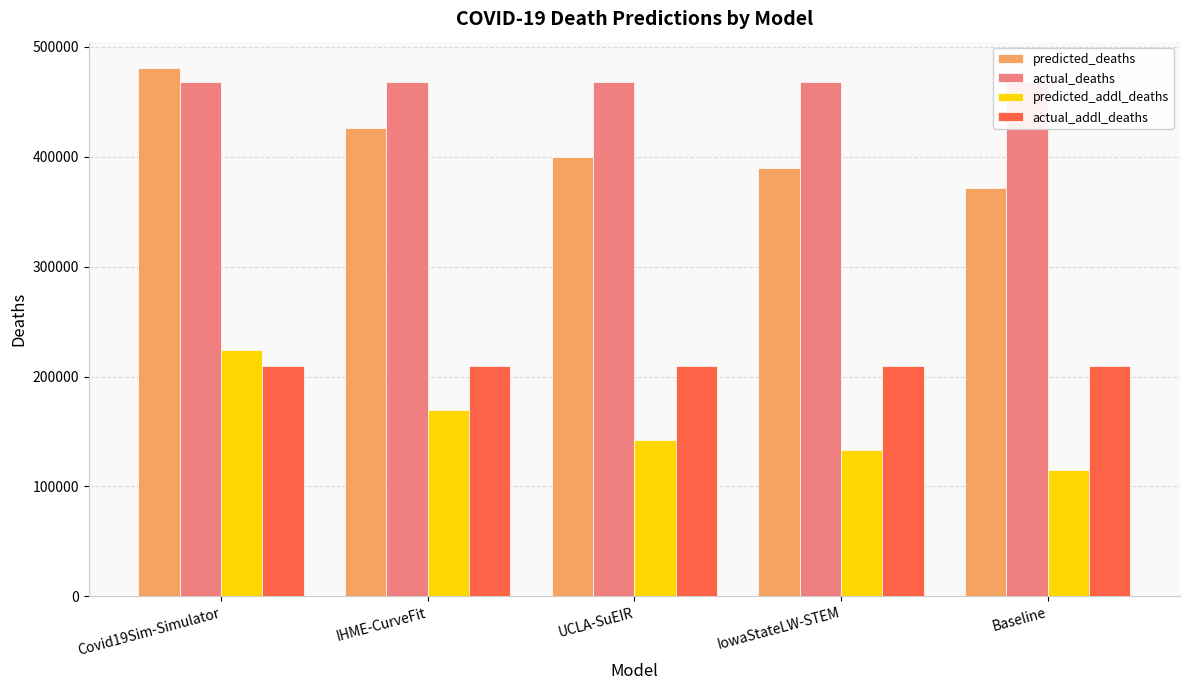

Which category has the highest value in the predicted_addl_deaths series?

Covid19Sim-Simulator